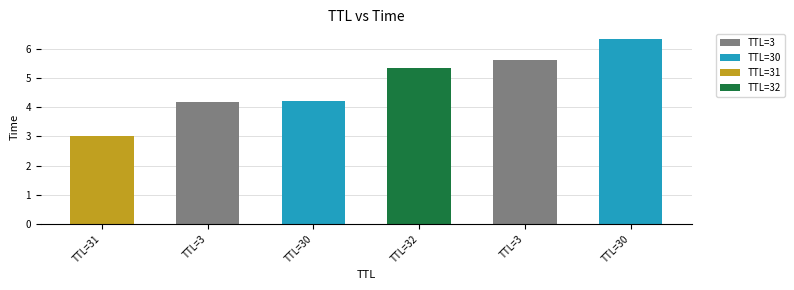

How many values in the TTL=3 series are below 5?

1